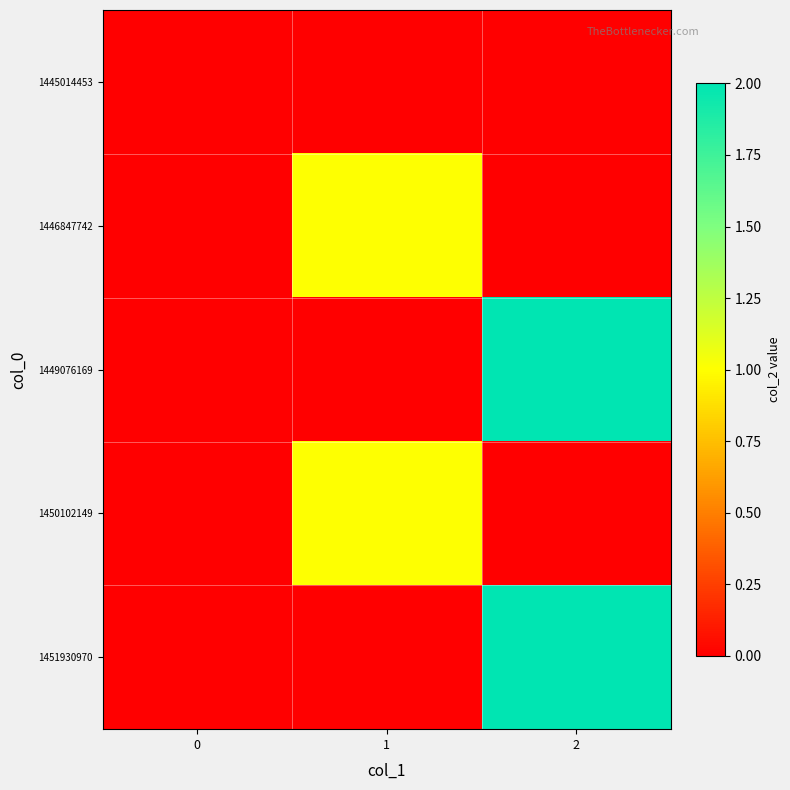

What is the spread (max minus min) of values at 2?

2